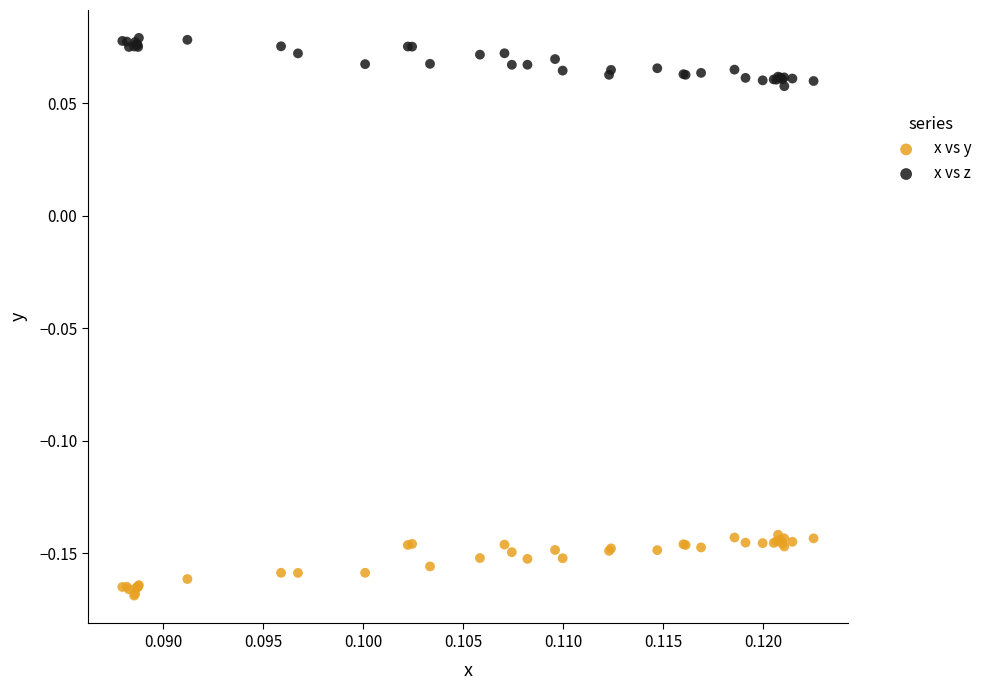

Which series reaches the maximum Y coordinate?

x vs z